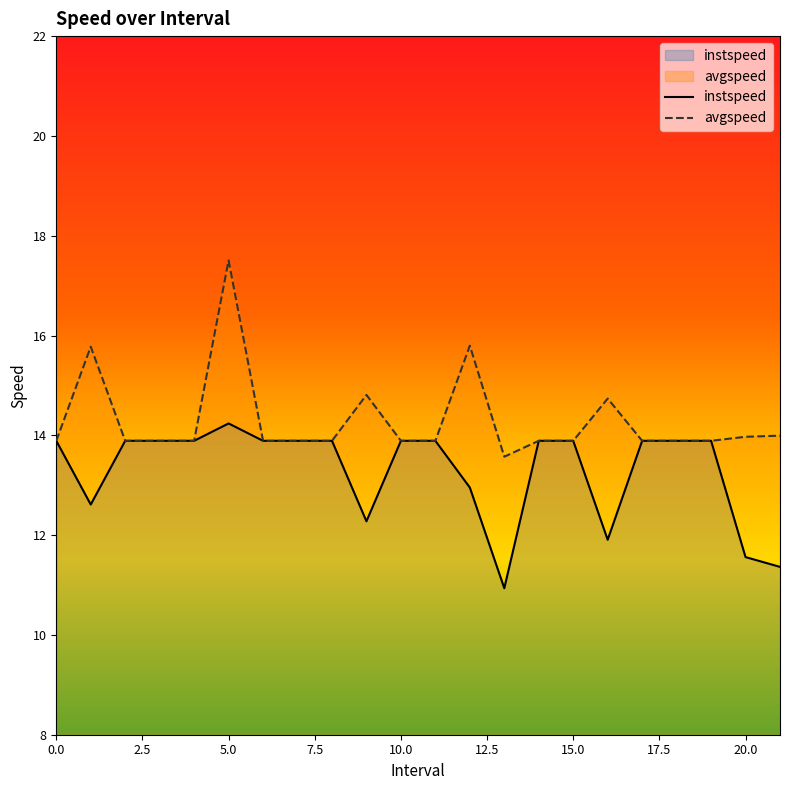

How many lines are shown in the chart?

2